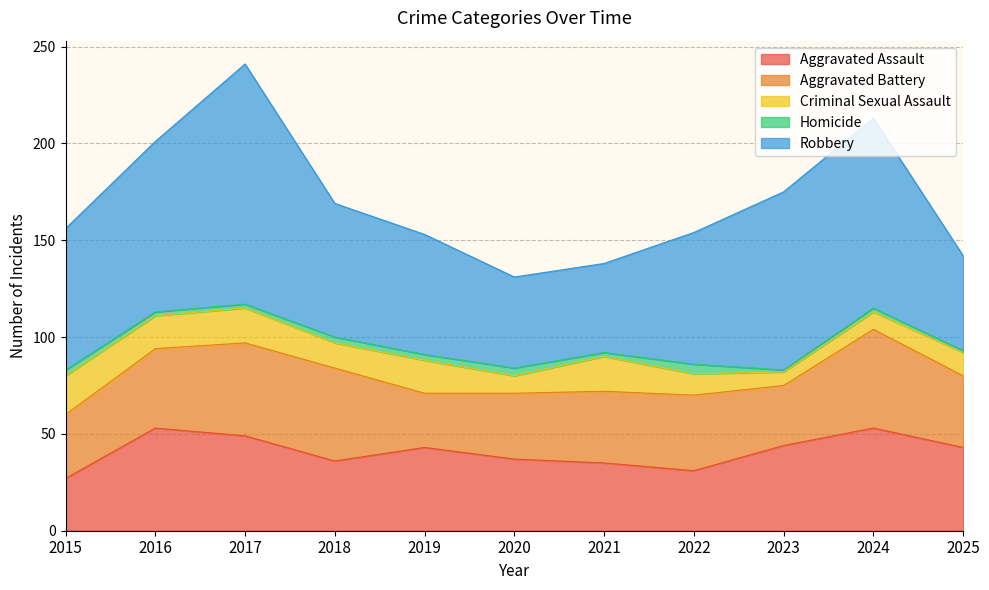

Where does the Aggravated Assault series first go above 43?

2016